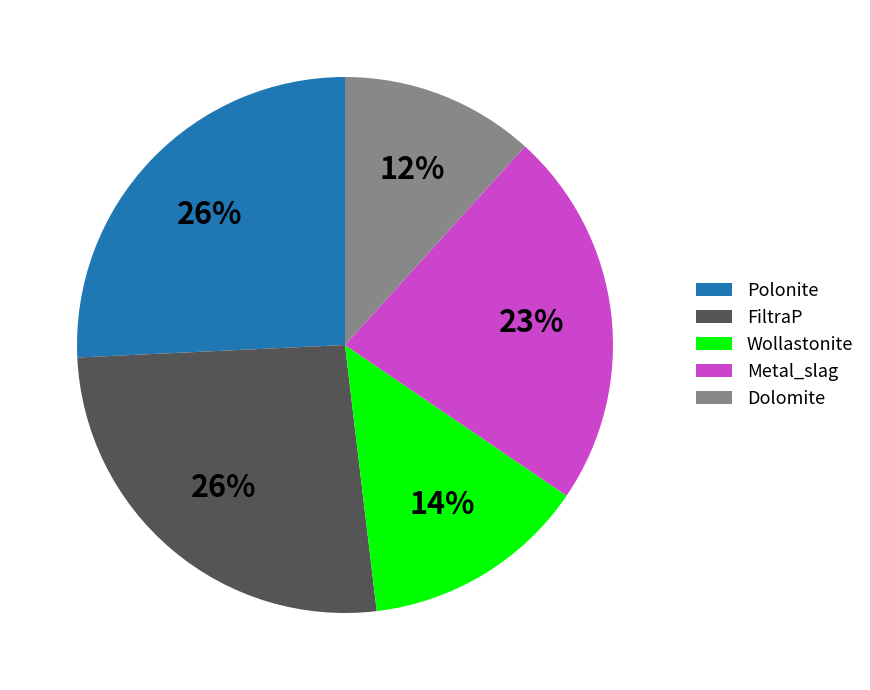

Which slice is the smallest?

Dolomite